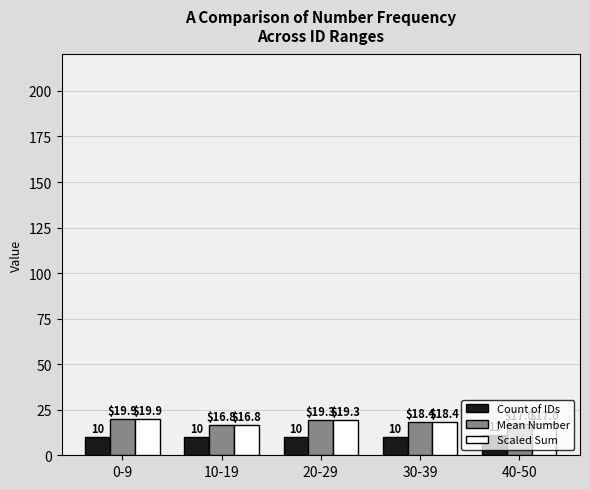

What is the greatest value displayed?

19.9